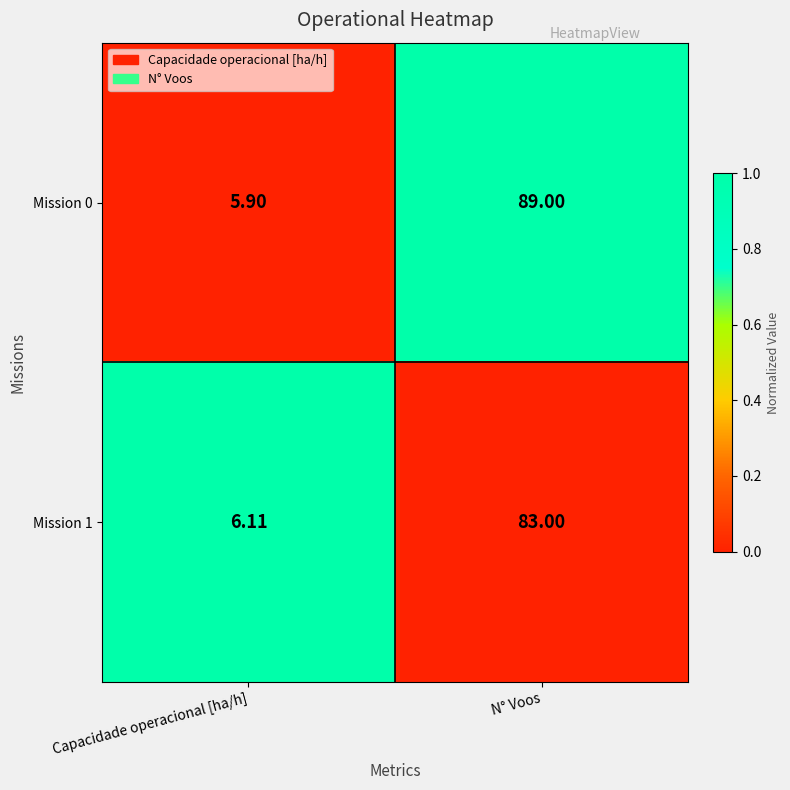

At which label is Mission 1 closest to 44?

Capacidade operacional [ha/h]